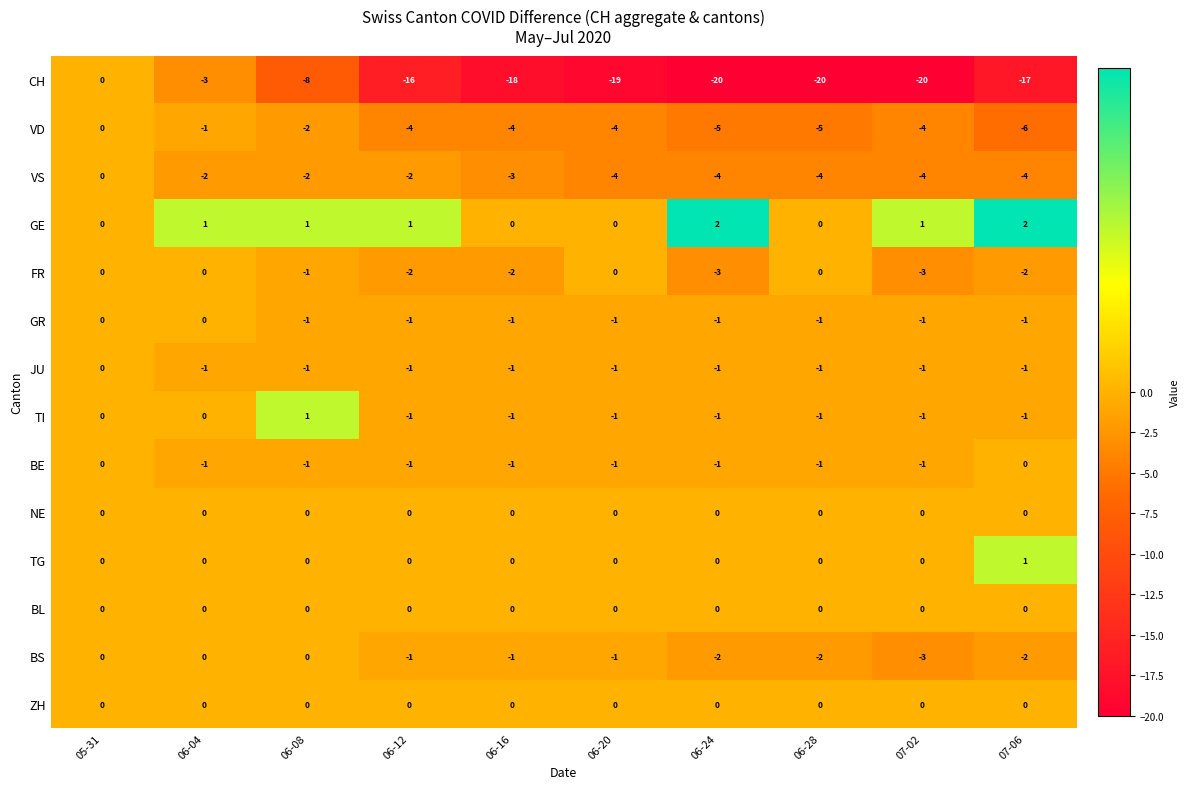

What is the sum of all GR values?

-8